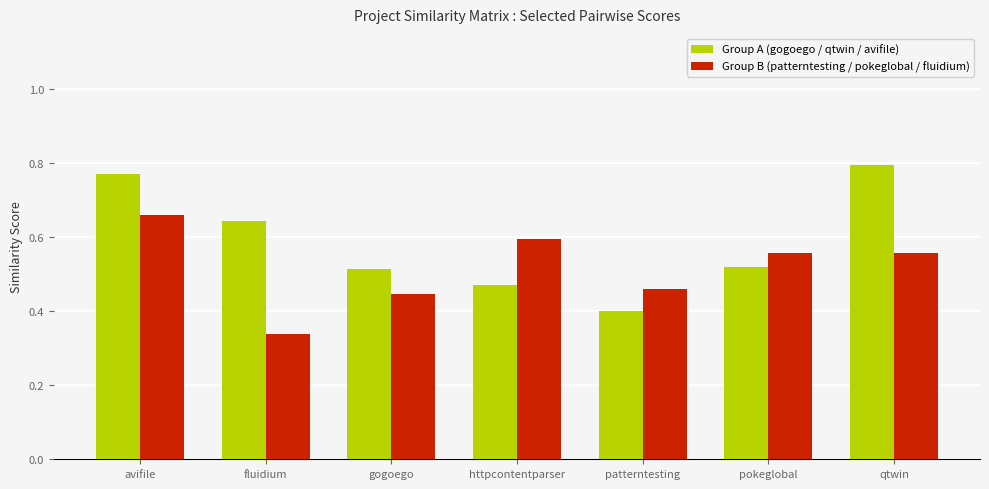

The value of Group B (patterntesting / pokeglobal / fluidium) at qtwin is 0.8. True or false?

False